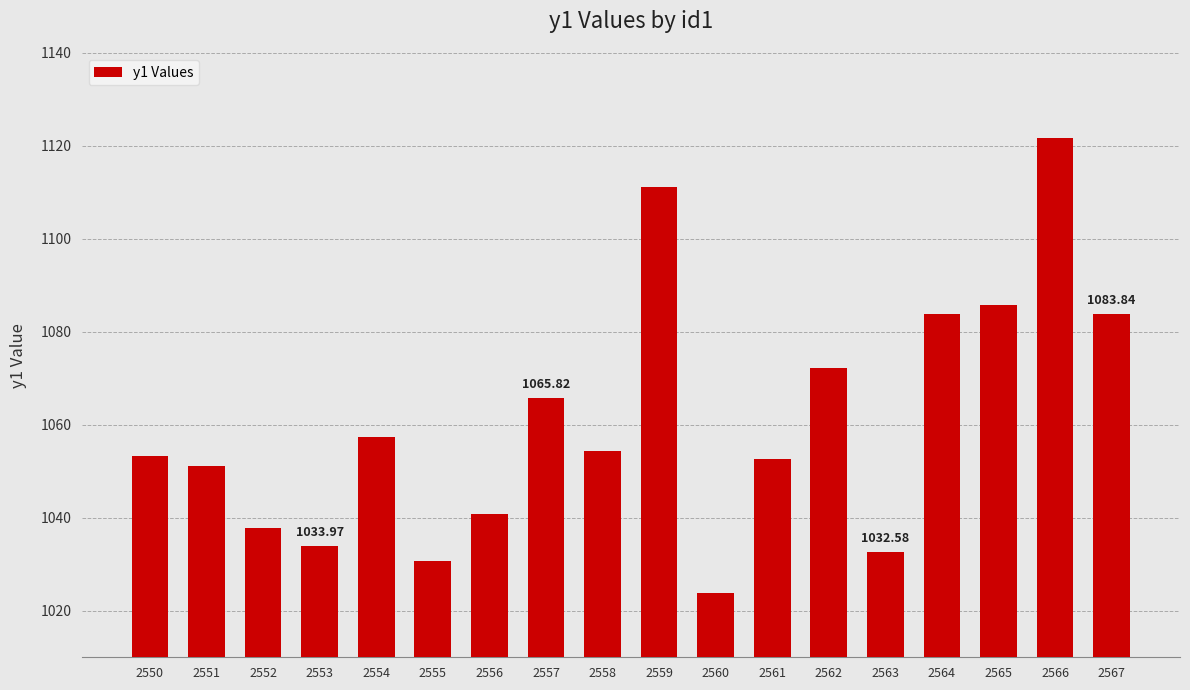

What is the difference between the values at 2564 and 2556?

43.1